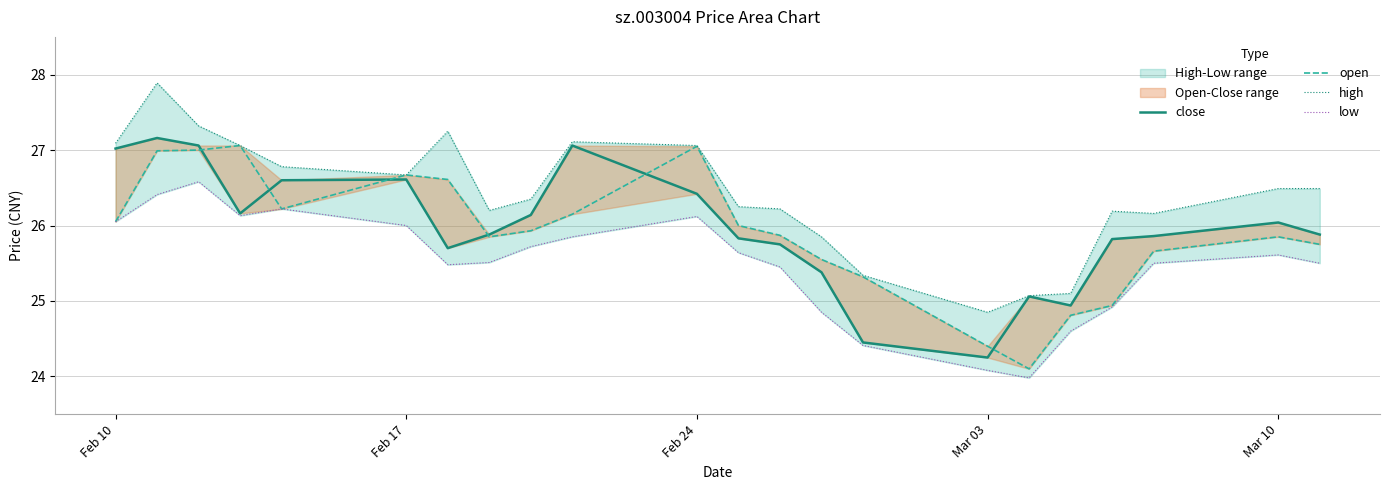

Does the chart display data point markers on the line(s)?

No